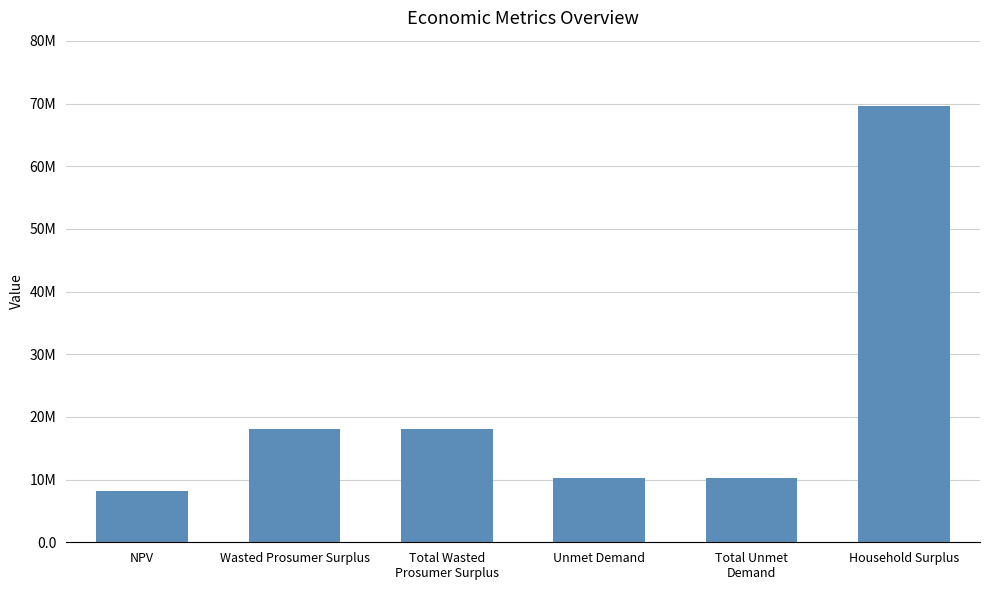

Reading left to right, list all the values displayed in this chart.

NPV=8106460.5	Wasted Prosumer Surplus=18093321.8	Total Wasted
Prosumer Surplus=18093321.8	Unmet Demand=10285071.6	Total Unmet
Demand=10285071.6	Household Surplus=69597913.0